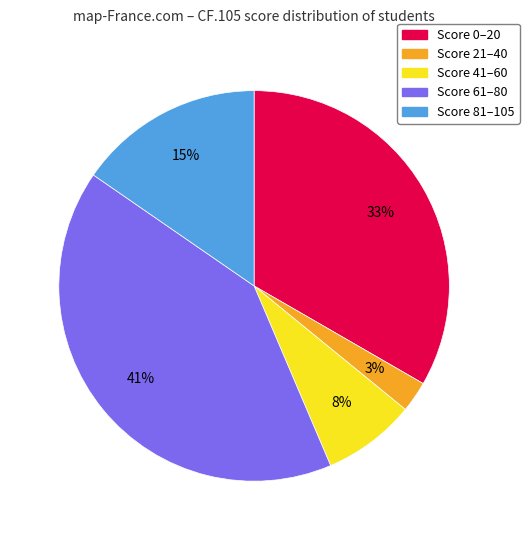

Is there any slice that represents more than half of the pie?

No